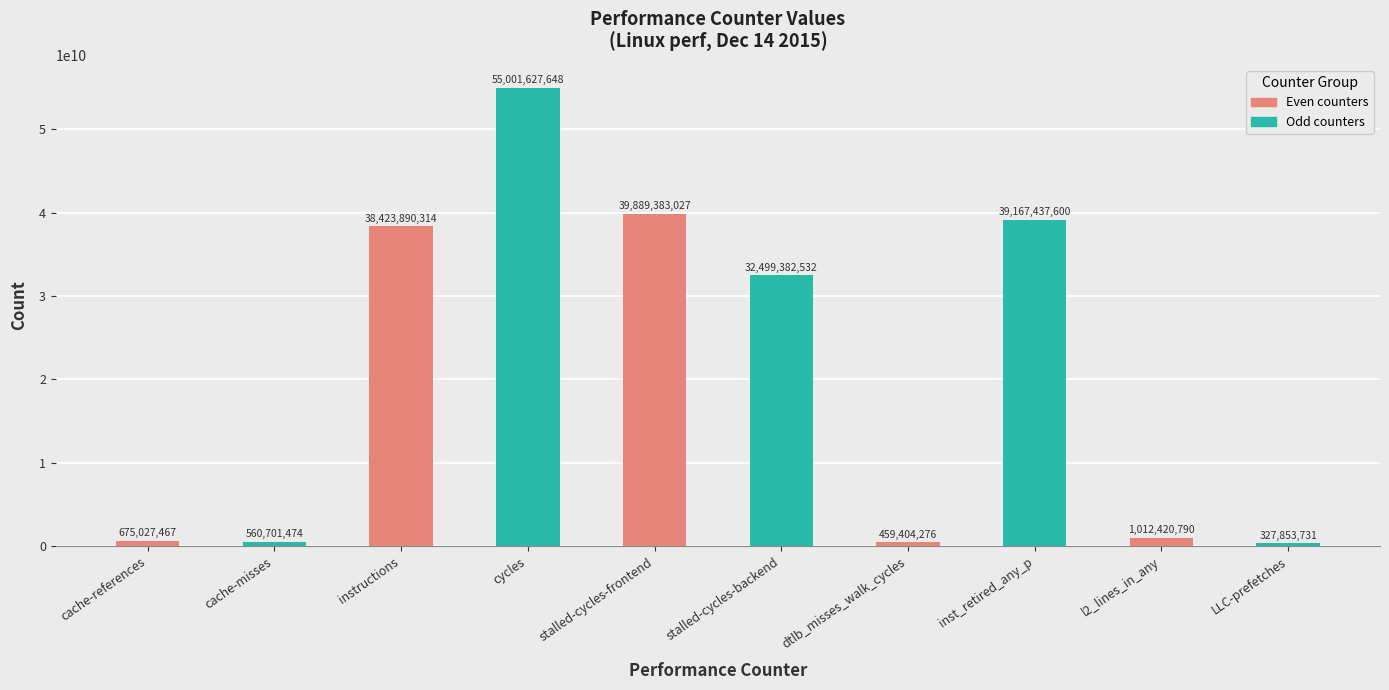

List the labels in order of value, largest first.

cycles, stalled-cycles-frontend, inst_retired_any_p, instructions, stalled-cycles-backend, l2_lines_in_any, cache-references, cache-misses, dtlb_misses_walk_cycles, LLC-prefetches